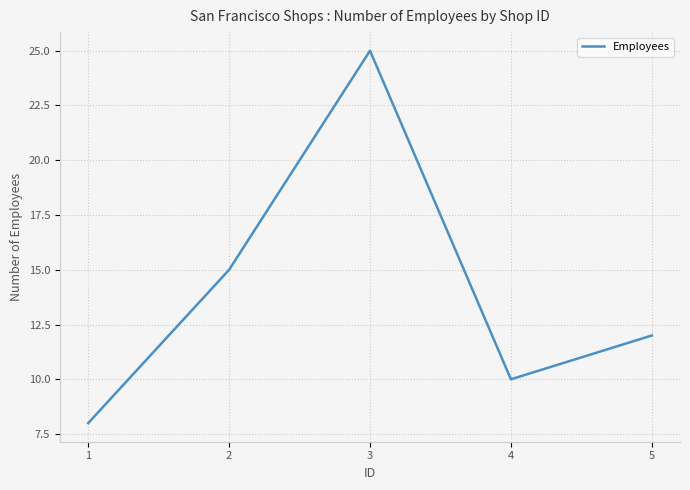

At which label is the value closest to 16?

2